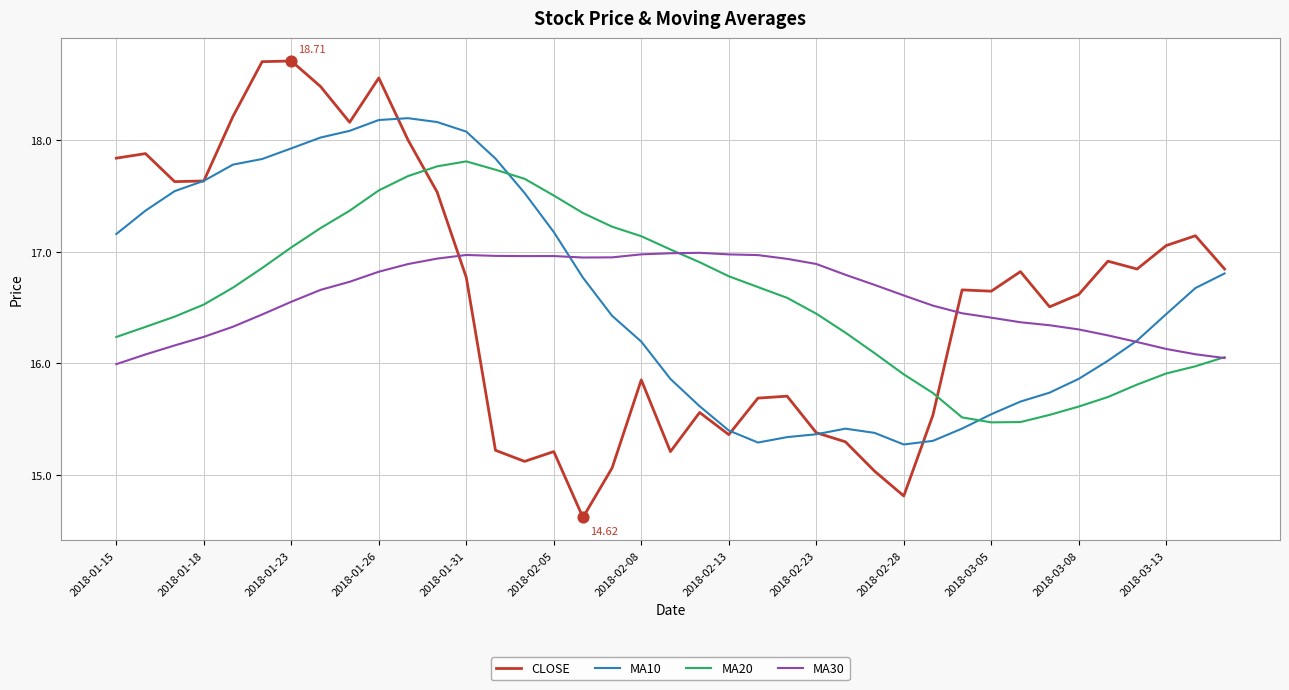

Which series has the widest spread of values?

CLOSE